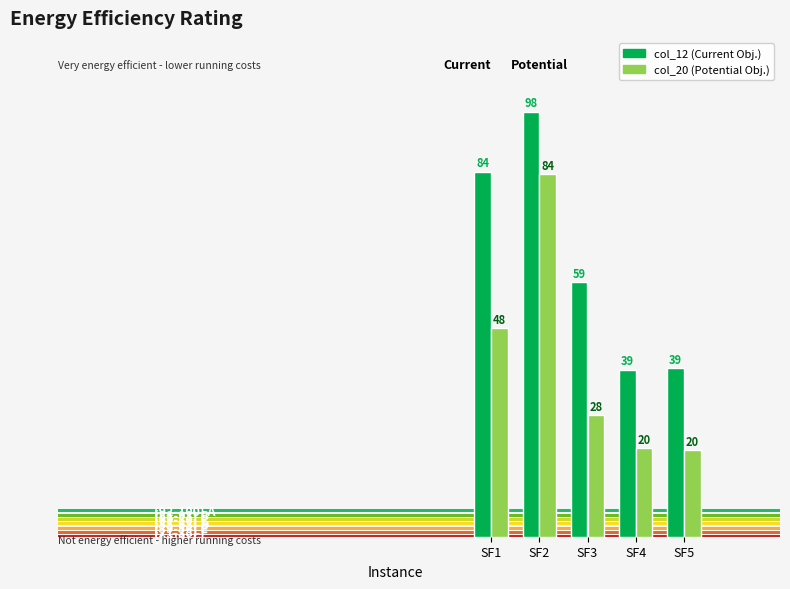

List the series in order of their overall mean, lowest first.

col_20 (Potential), col_12 (Current)